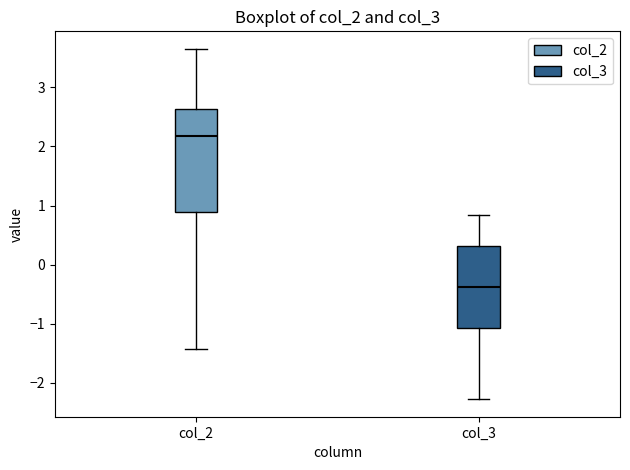

Where is the upper edge of the box for col_3 on the y-axis? The values are not printed on the chart, so give them approximately, as read against the axis.

0.3